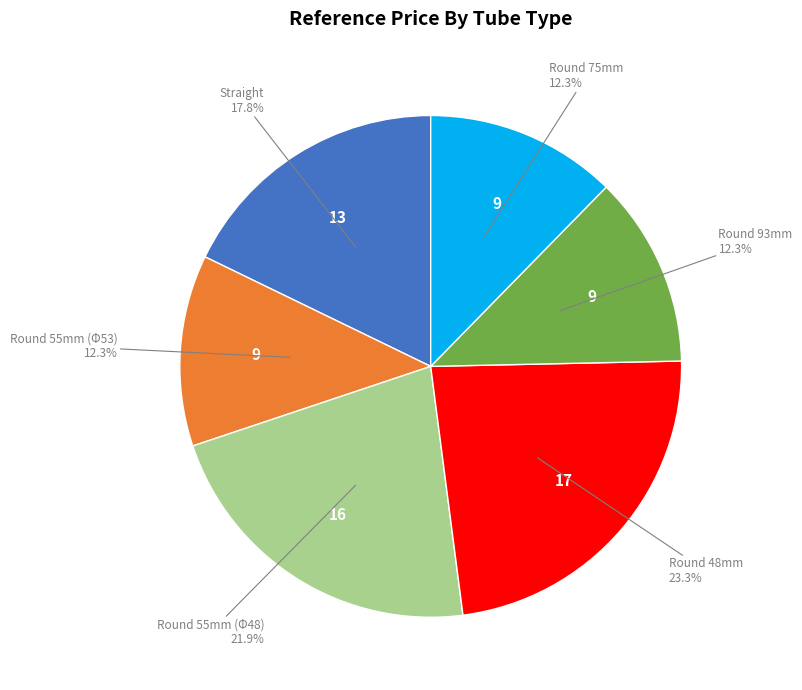

Is there a majority slice in this chart?

No